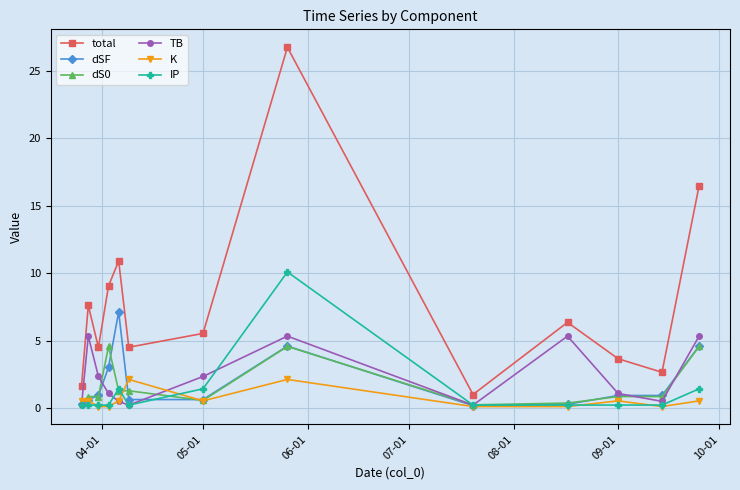

What is the value of the dS0 point at the 5th from the left?

1.3